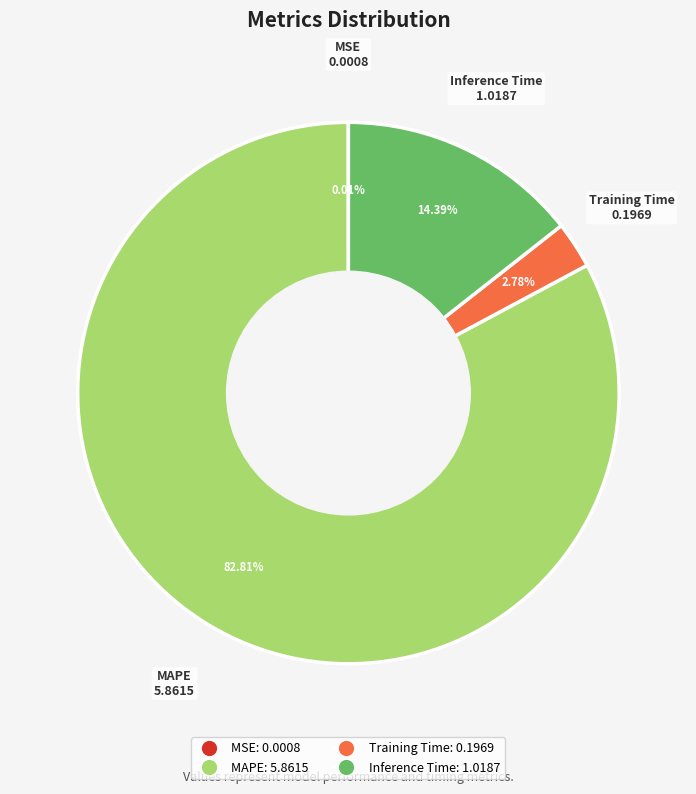

To the nearest percent, what percentage of the pie is Inference Time?

14%